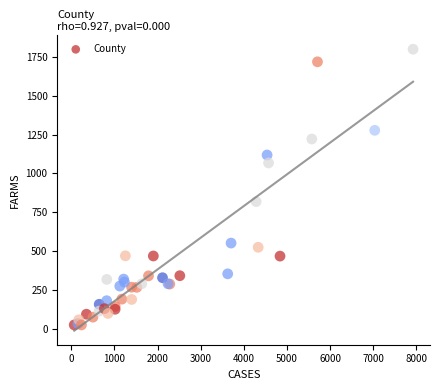

What Y value in the scatter plot is closest to 911?

818